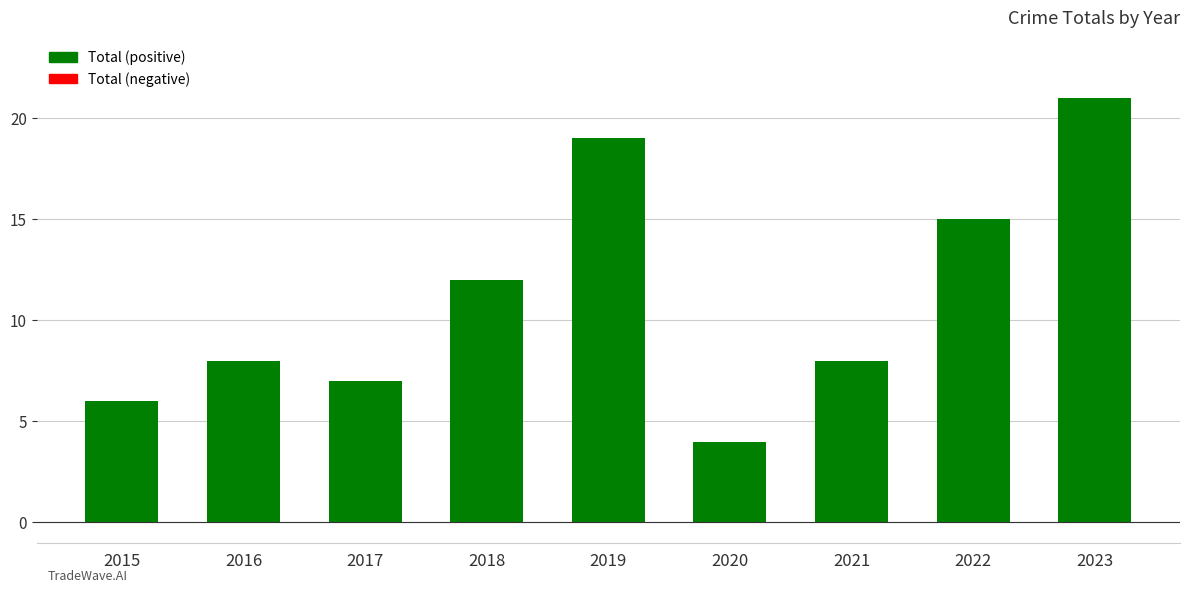

What is the value of the 7th bar from the left?

8